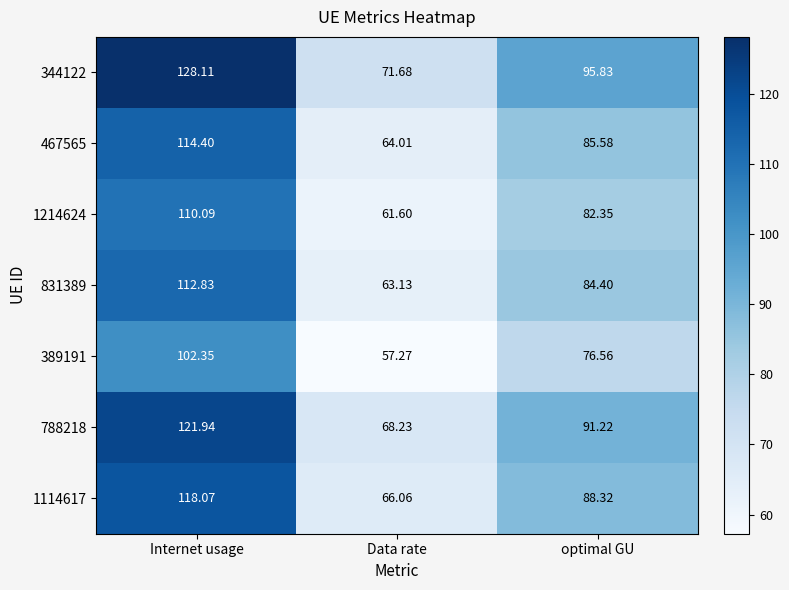

Where does the 344122 series first go above 95?

Internet usage